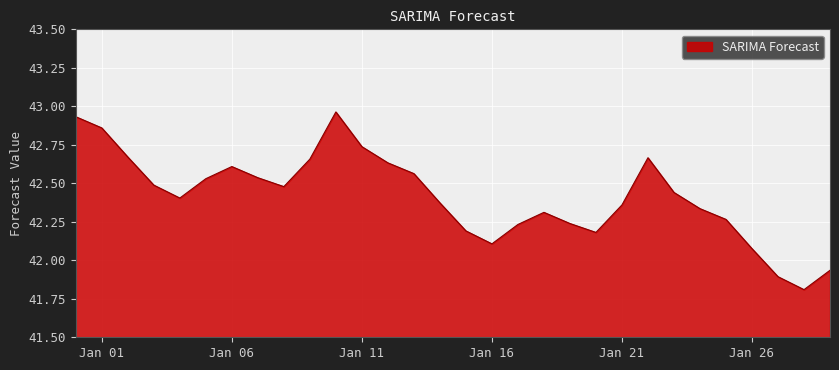

What is the smallest value displayed?

41.8